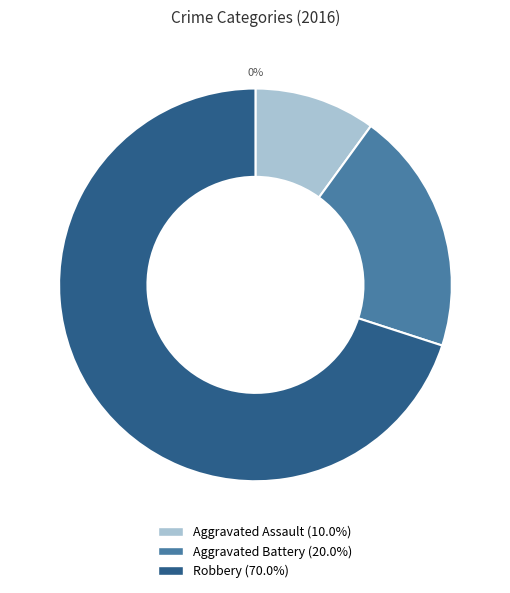

Combined, what portion of the pie is Aggravated Assault and Robbery?

80.0%